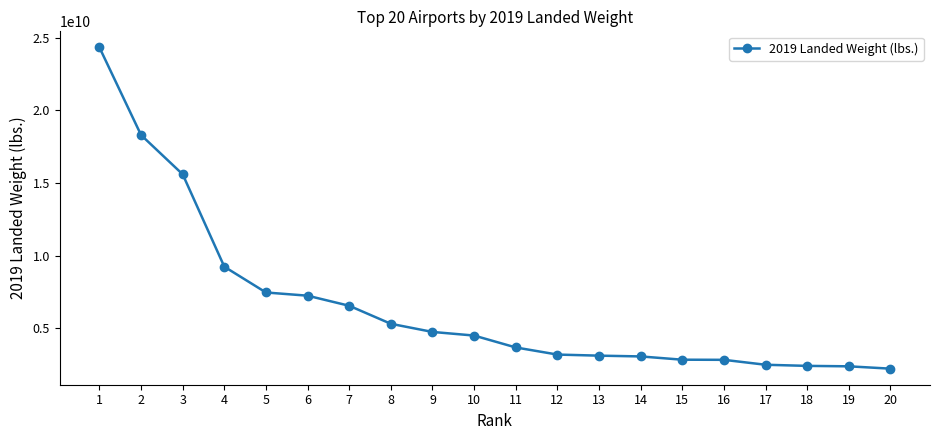

The value at 7 is 6543510230. True or false?

True